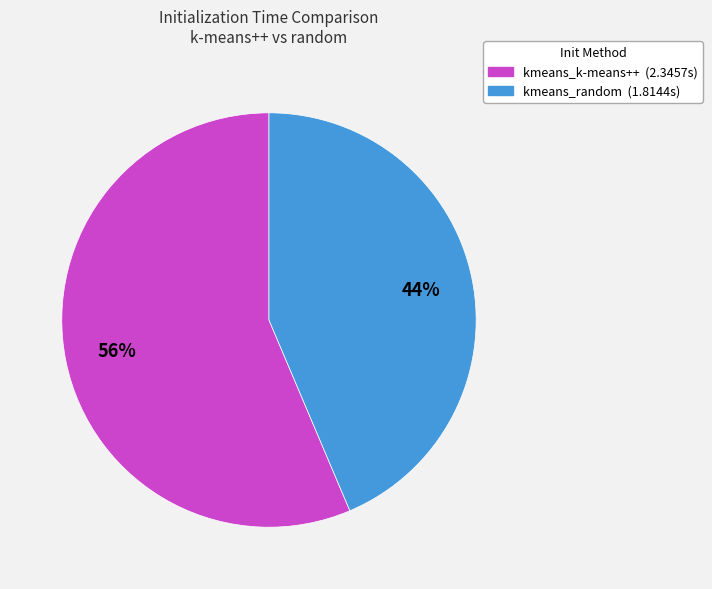

Combined, do kmeans_random (1.8144s) and kmeans_k-means++ (2.3457s) account for over 50%?

Yes